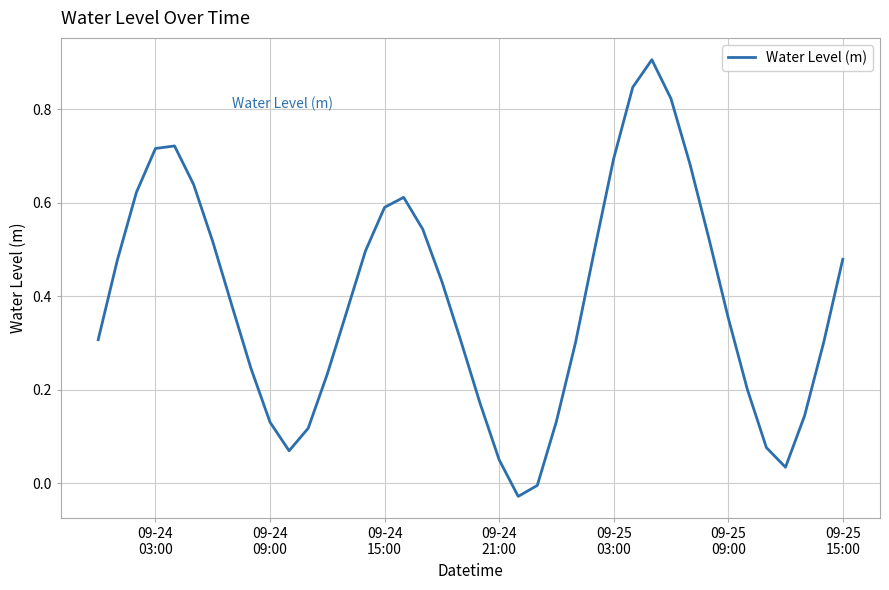

What is the difference between the maximum and minimum values?

0.9